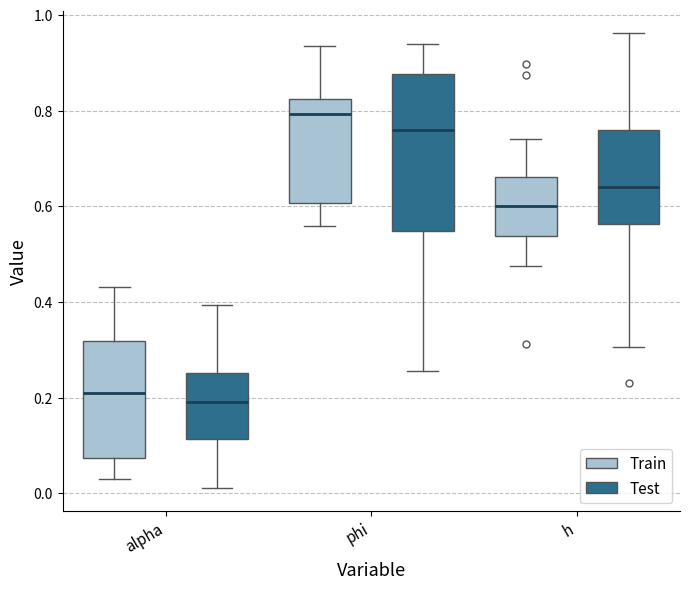

Reading left to right, transcribe this box plot: for each box, give where its median line is, the range the box spans, and where its two whiskers end, as read against the y-axis. The values are not printed on the chart, so give them approximately, as read against the axis.

alpha (Train): median 0.22, box 0.08 to 0.32, whiskers 0.04 to 0.44
alpha (Test): median 0.20, box 0.12 to 0.26, whiskers 0.02 to 0.40
phi (Train): median 0.80, box 0.60 to 0.82, whiskers 0.56 to 0.94
phi (Test): median 0.76, box 0.54 to 0.88, whiskers 0.26 to 0.94
h (Train): median 0.60, box 0.54 to 0.66, whiskers 0.48 to 0.74
h (Test): median 0.64, box 0.56 to 0.76, whiskers 0.30 to 0.96